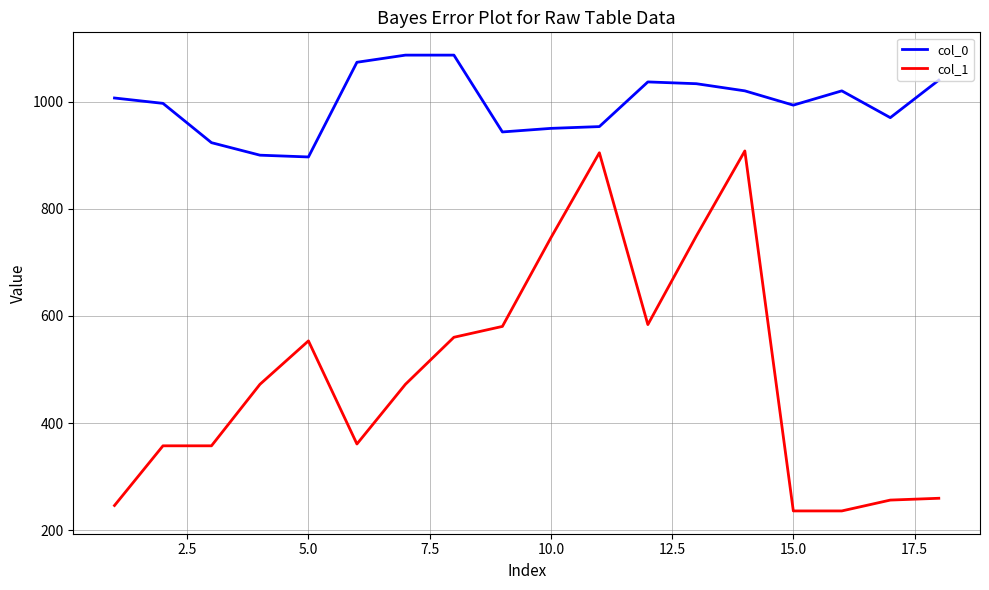

Which series has the widest spread of values?

col_1